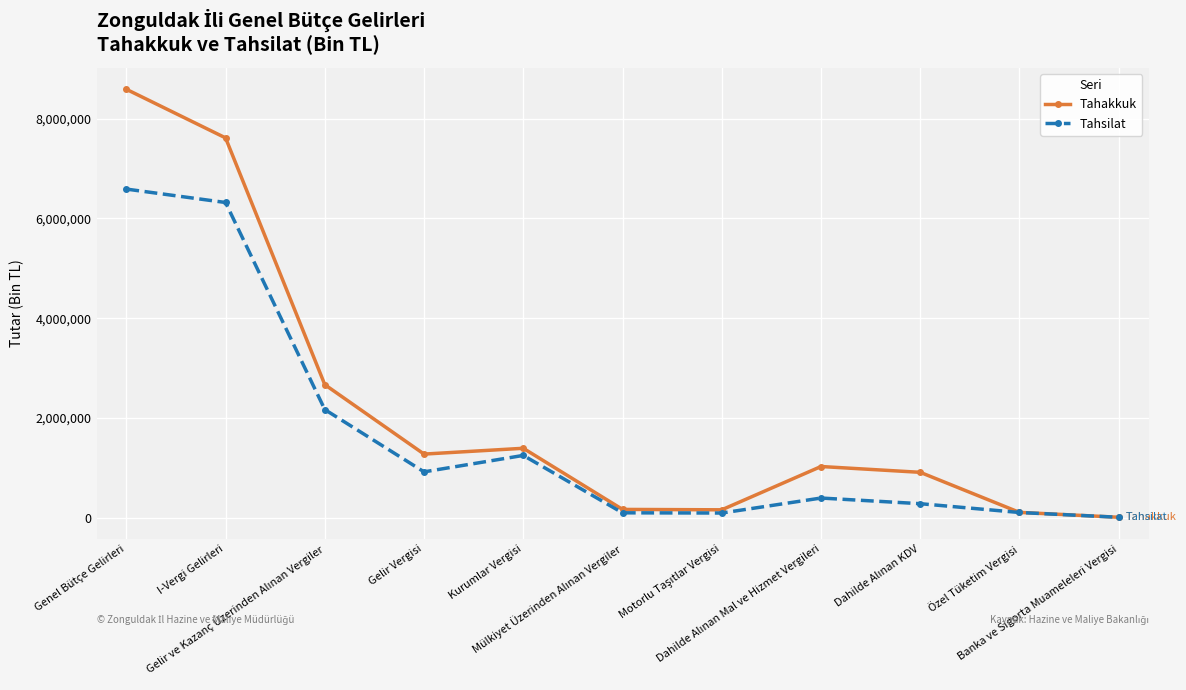

What is the value of the Tahakkuk point at the 11th from the left?

9303